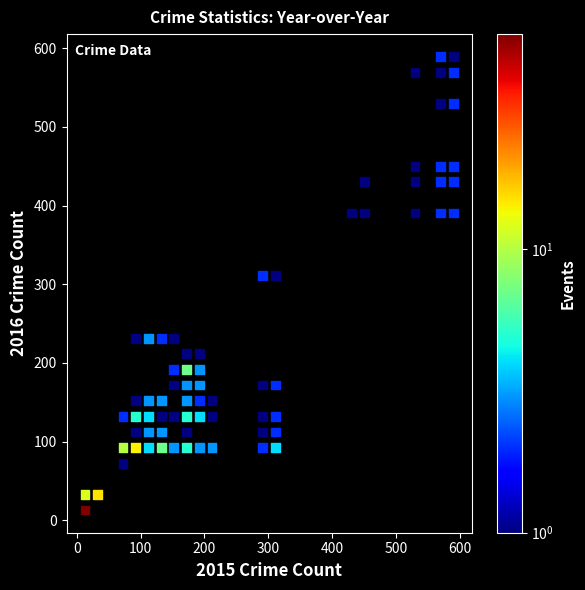

What is the range of X values (max minus min)?

576.1